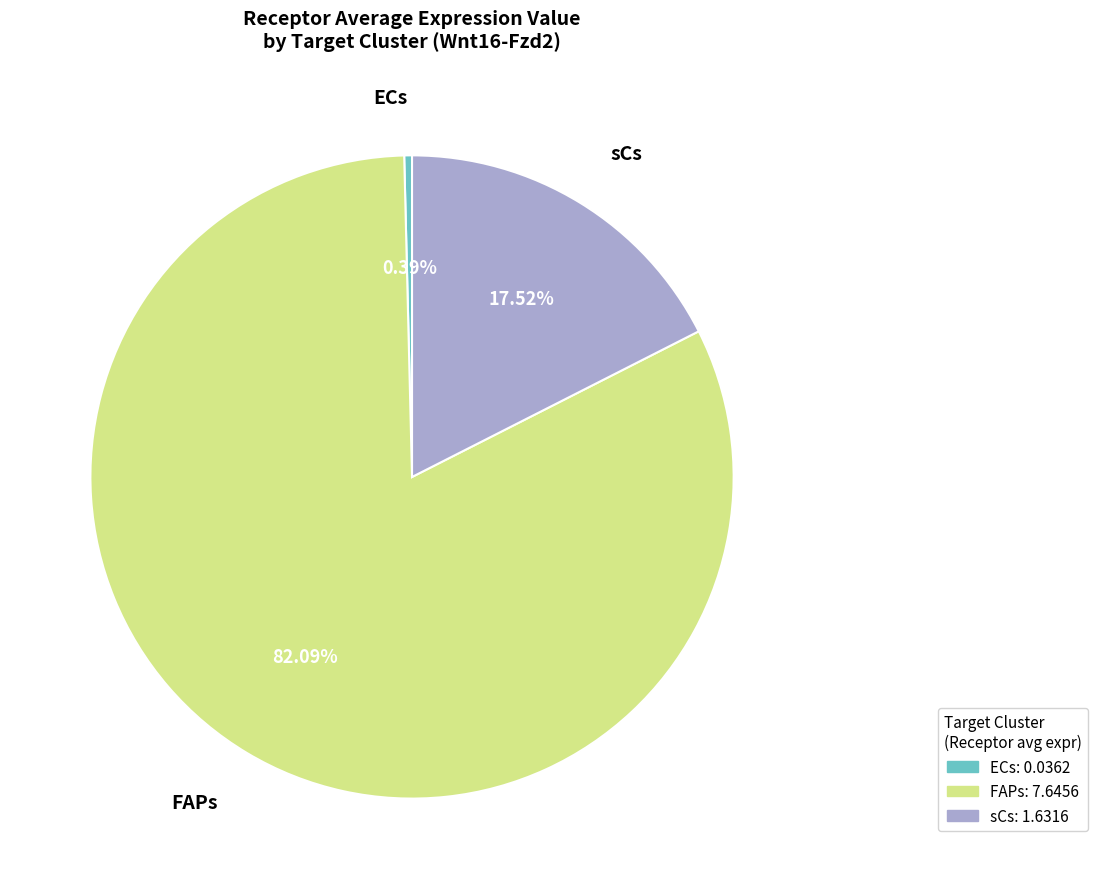

The ECs slice represents 0% of the pie. True or false?

True